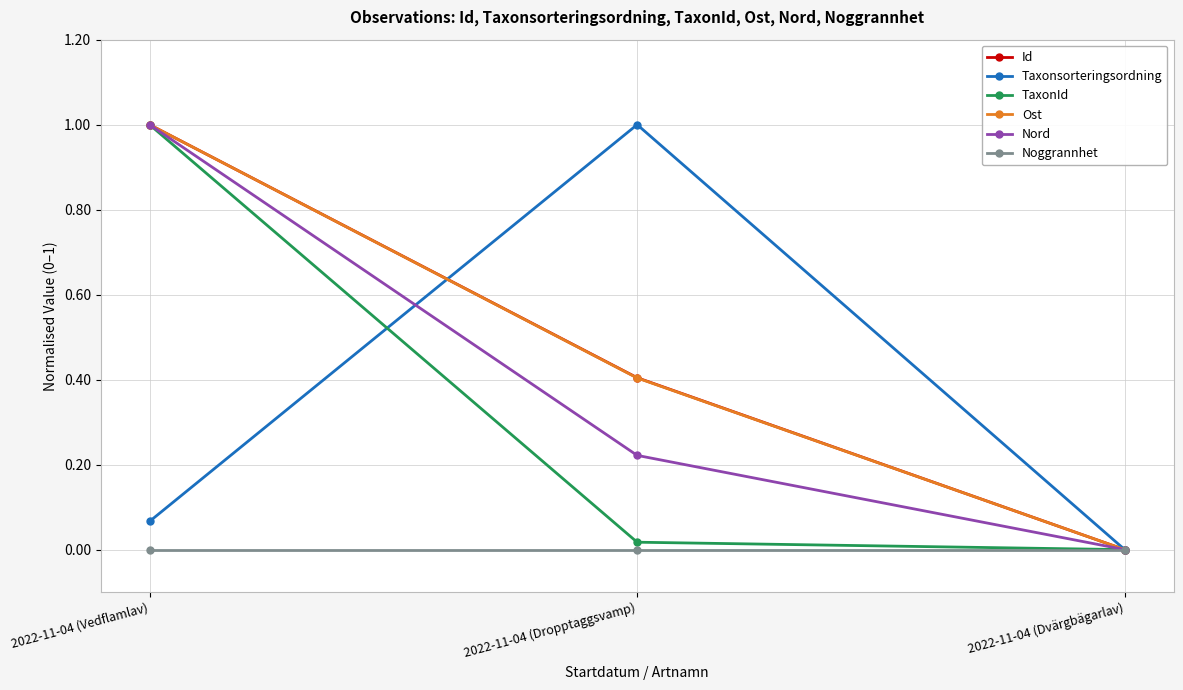

What is the sum of the TaxonId values at 2022-11-04 (Dvärgbägarlav) and 2022-11-04 (Vedflamlav)?

1.0